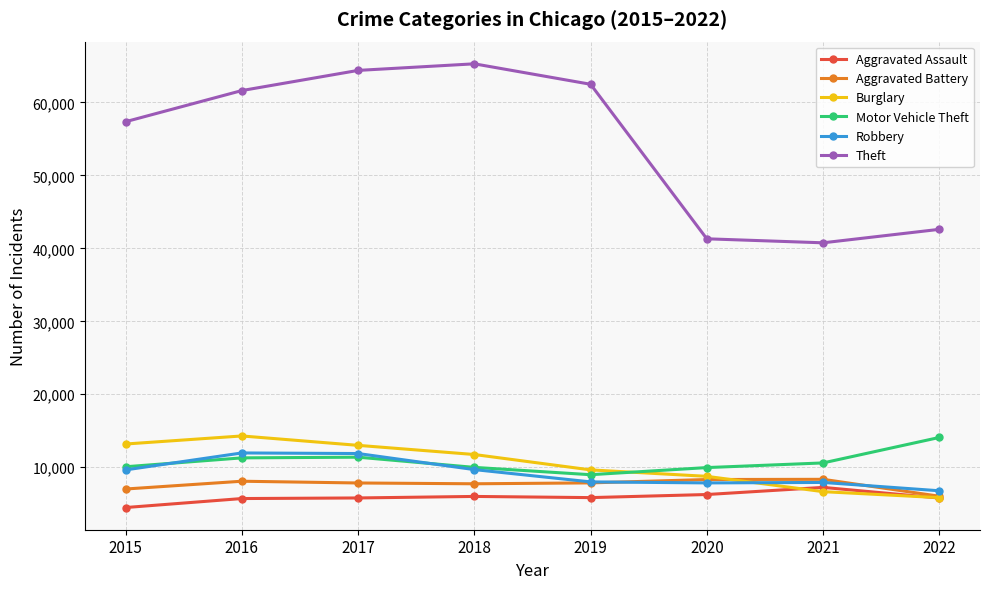

The value of Theft at 2022 is 42601. True or false?

True